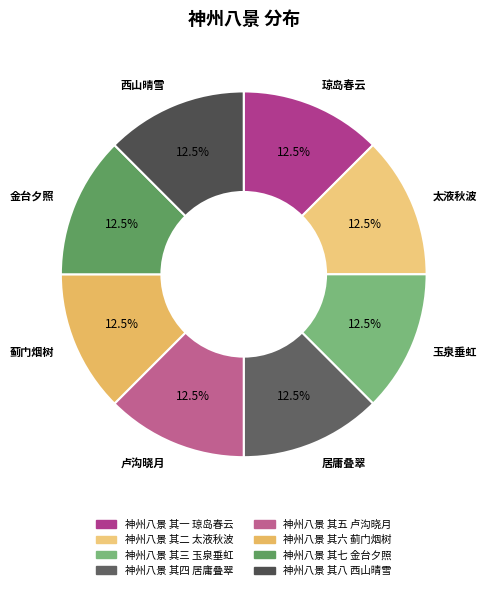

Is there a majority slice in this chart?

No